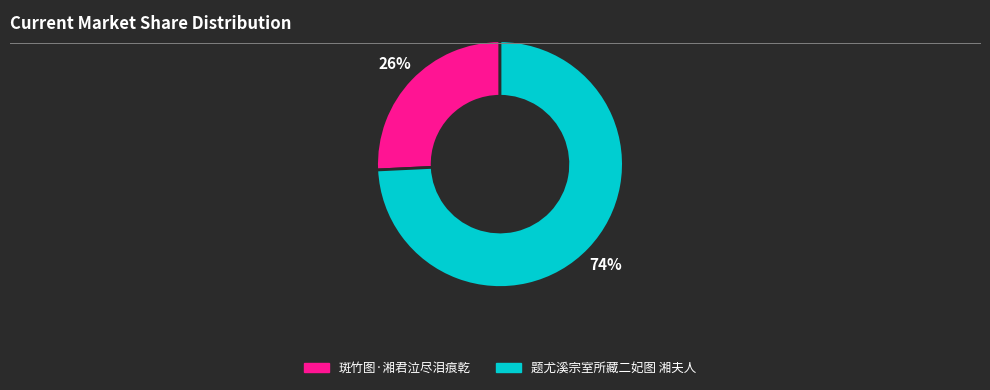

Is it true that 题尤溪宗室所藏二妃图 湘夫人 is 74% of the pie?

True